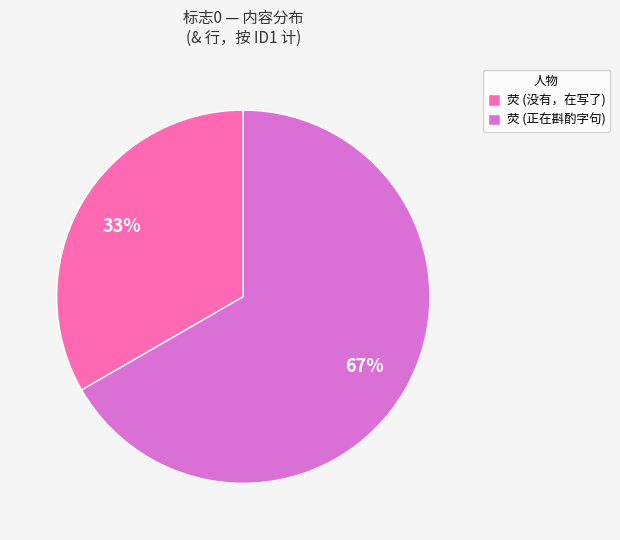

Rank the categories by value from lowest to highest.

荧 (没有，在写了), 荧 (正在斟酌字句)